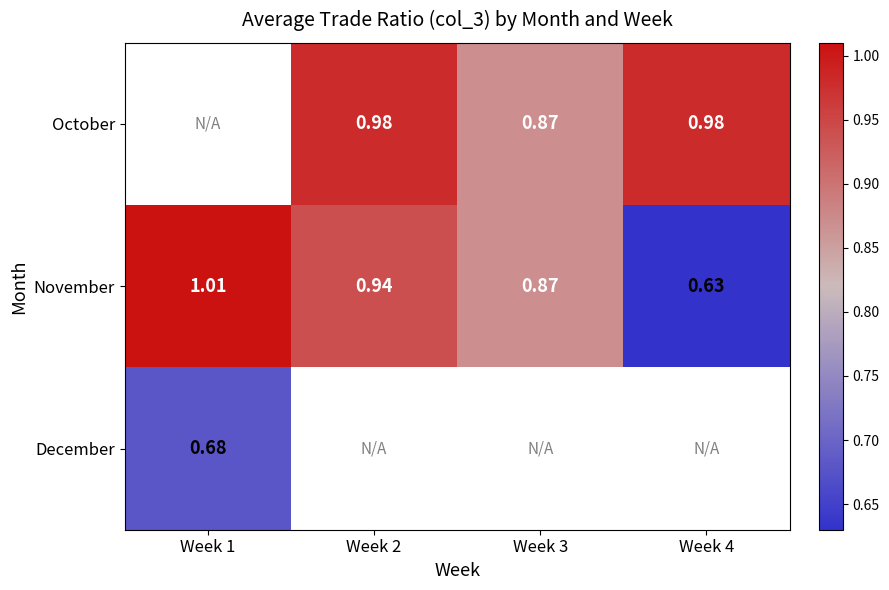

What is the greatest value displayed?

1.0